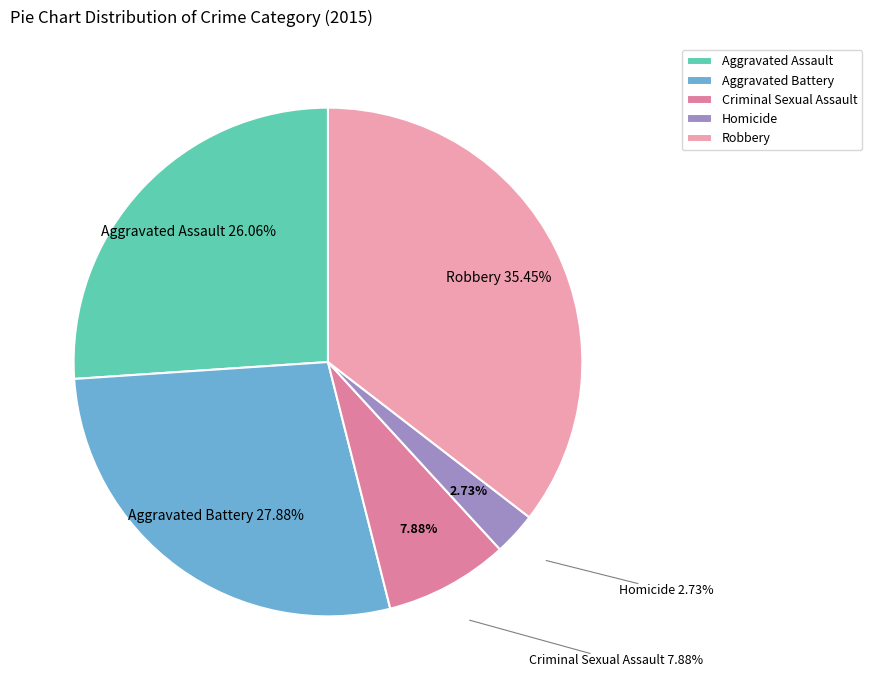

Which category has the smallest portion of the pie?

Homicide